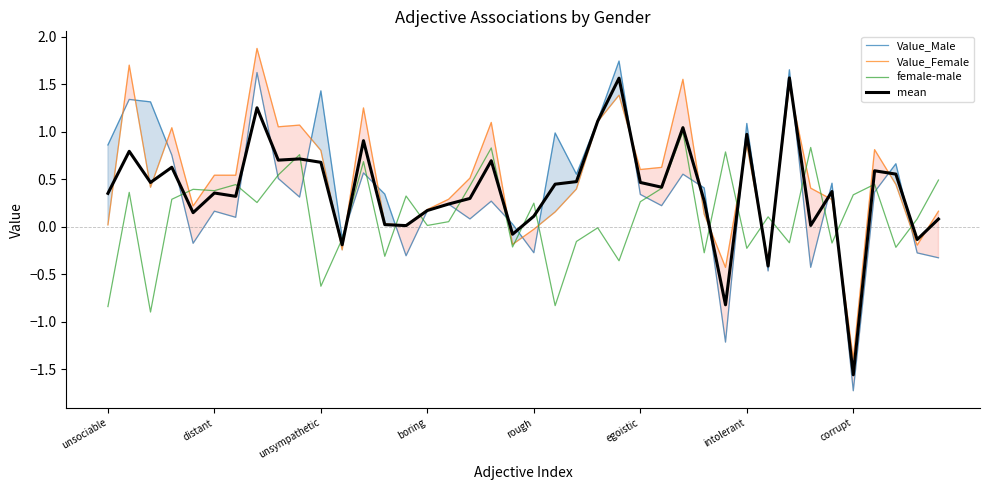

At which category does the chart reach its minimum across all series?

corrupt